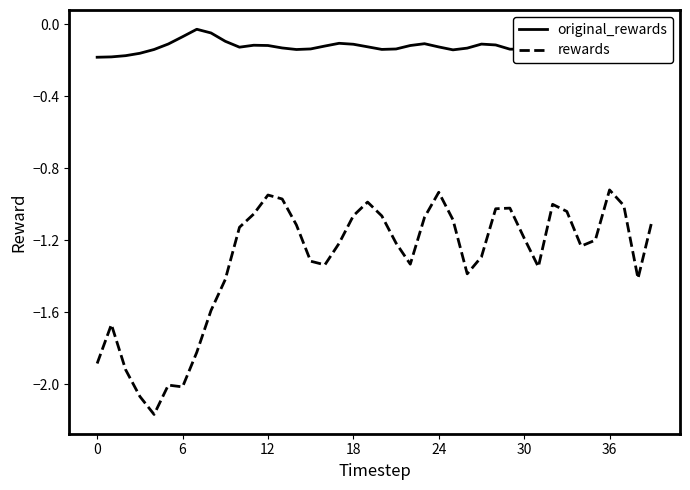

List the series in order of their overall mean, lowest first.

rewards, original_rewards